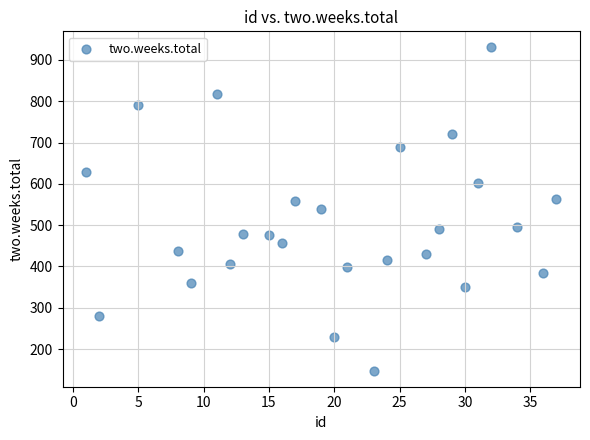

What is the range of Y values (max minus min)?

782.0